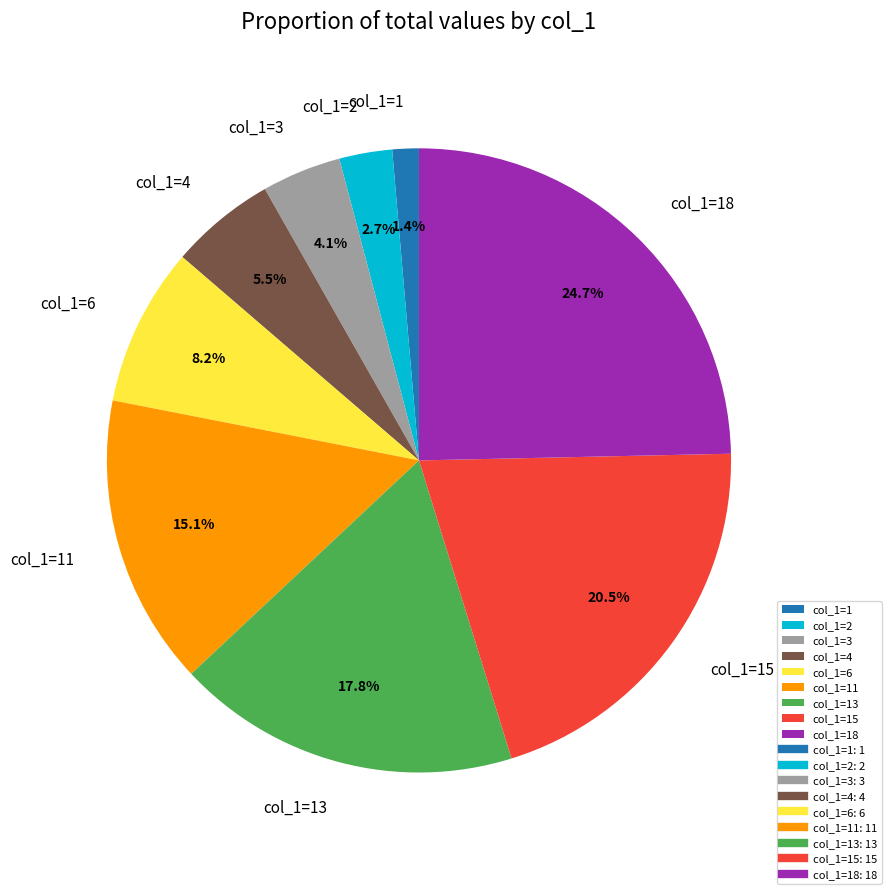

How many slices are in this pie chart?

9